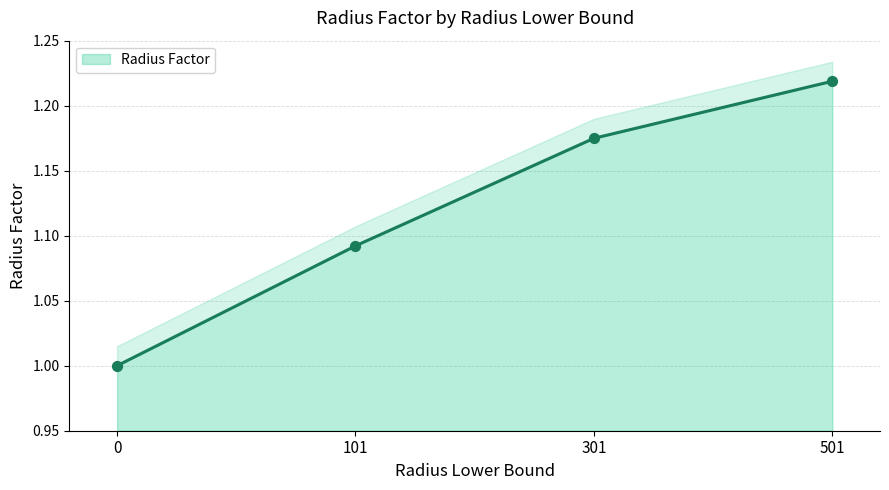

What is the change in value from 101 to 501?

+0.1